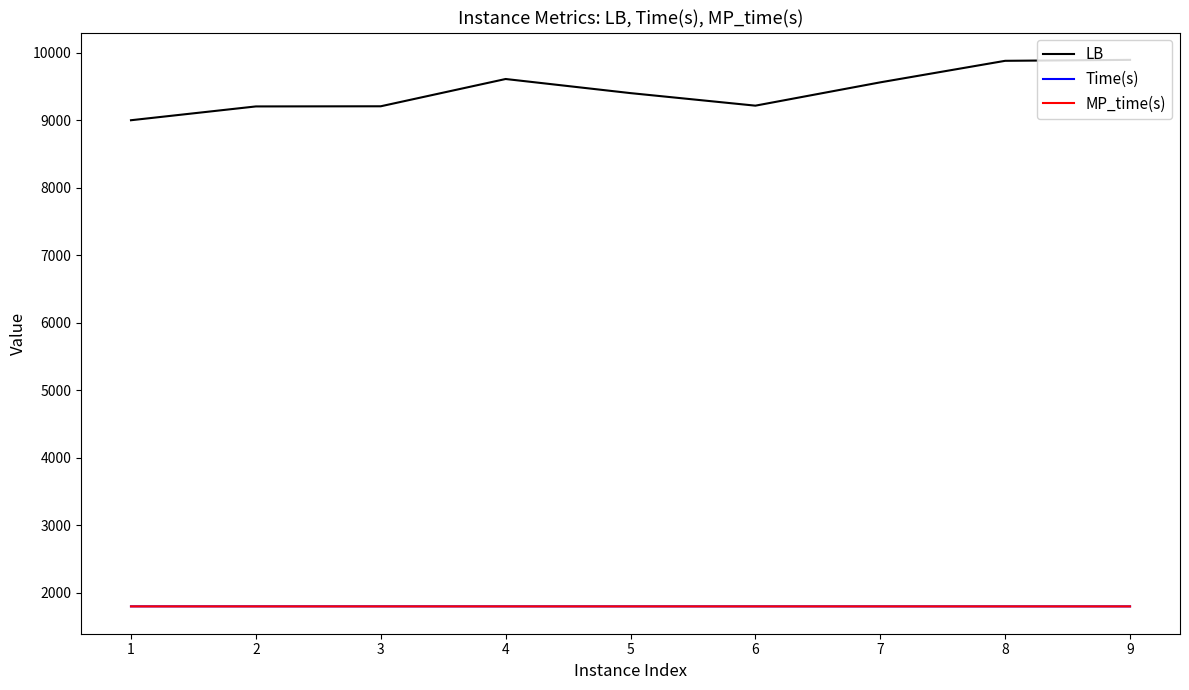

What is the difference between the maximum and minimum values in the Time(s) series?

0.5